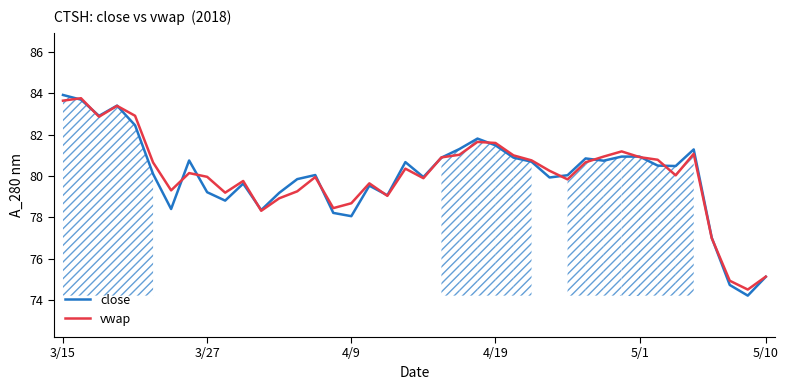

What are all the series names shown in the legend?

close, vwap